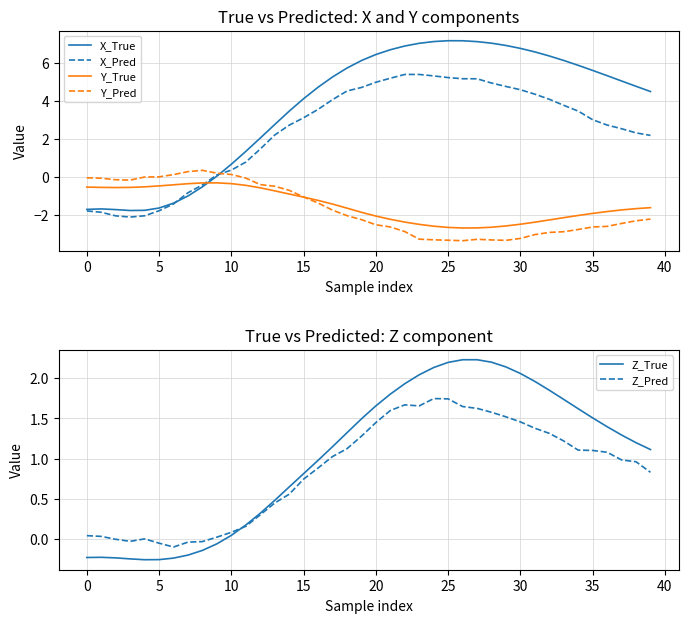

What is the difference between the maximum and minimum values in the X_Pred series?

7.5